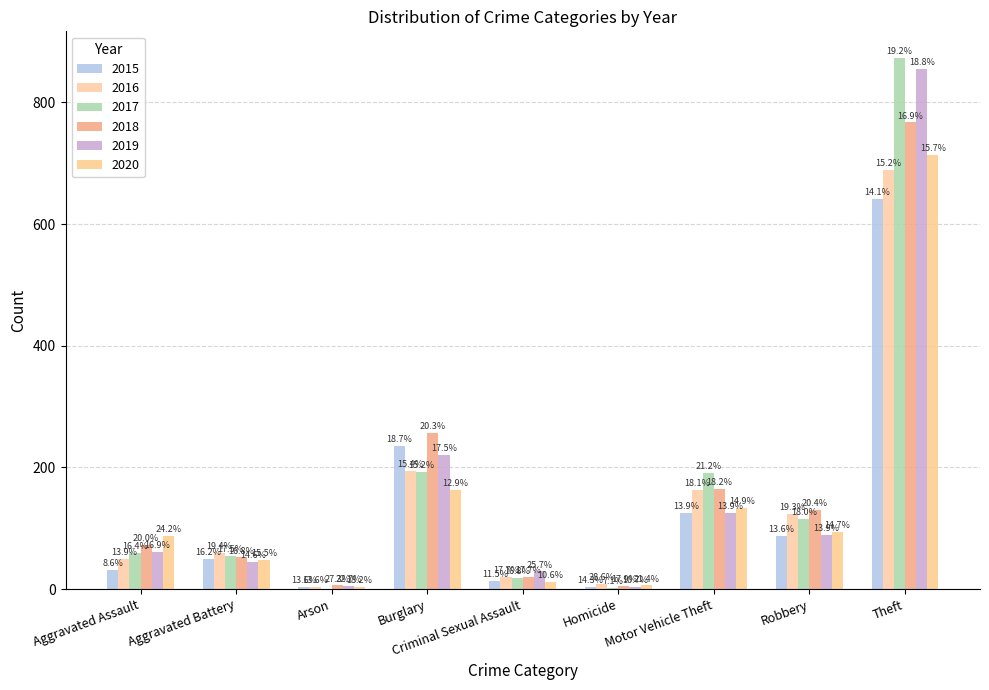

Are the bars grouped side by side (vs. stacked)?

Yes